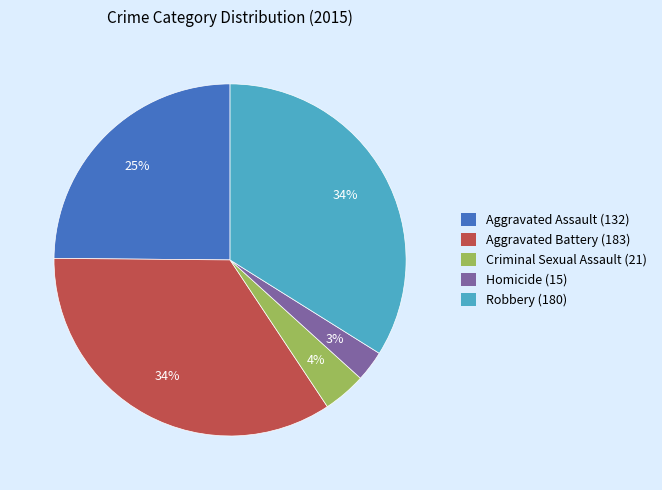

Which has a higher value, Aggravated Assault (132) or Homicide (15)?

Aggravated Assault (132)